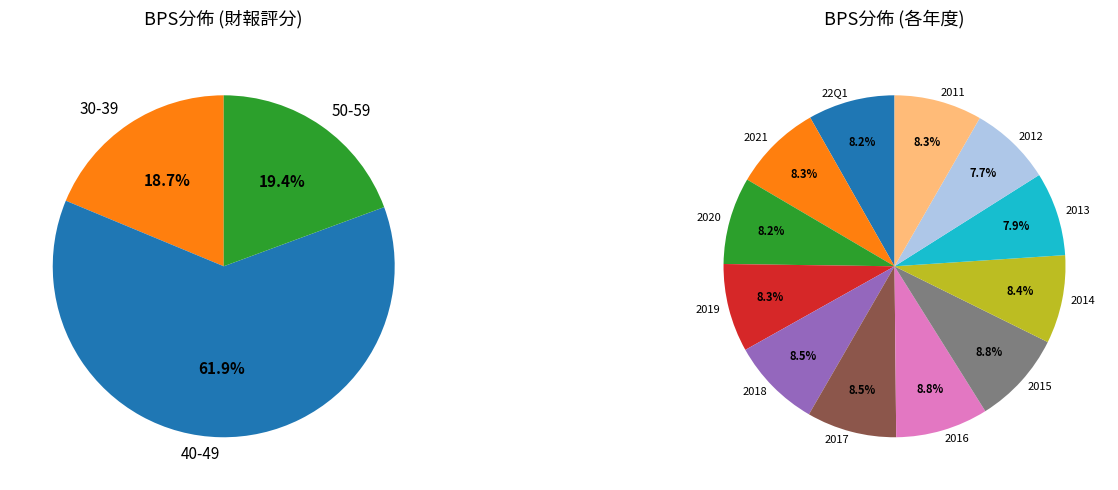

What is the change in value from 2021 to 2014?

+0.1